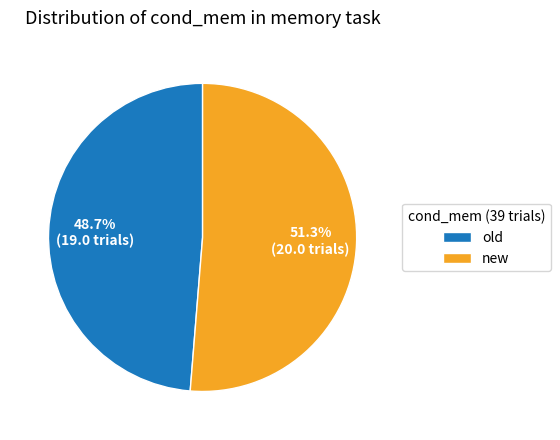

Which slice is the largest?

new